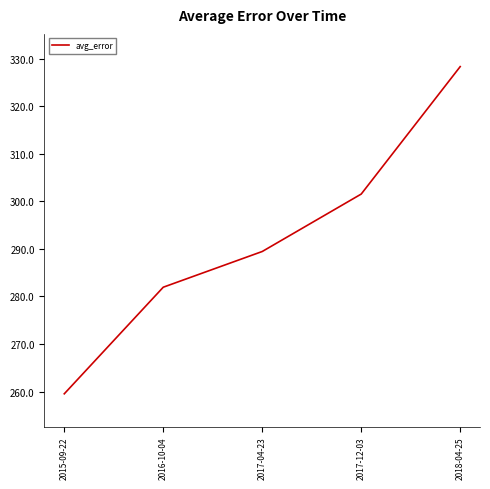

Where is the data nearest to the value 293?

2017-04-23